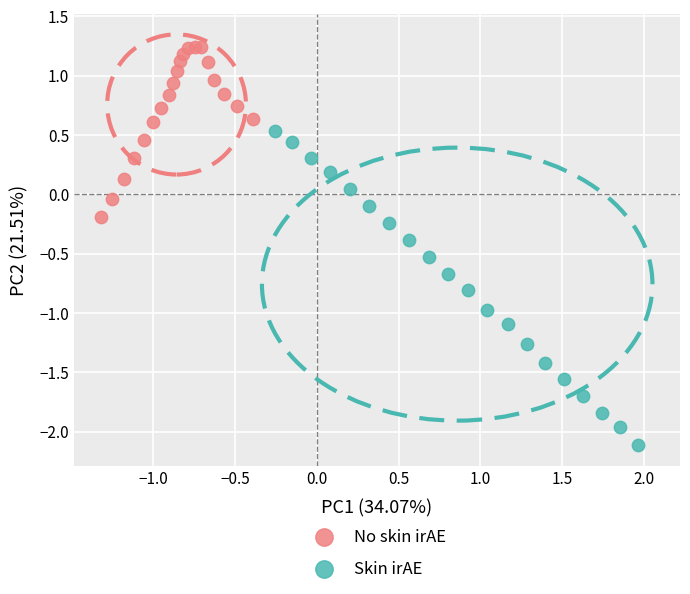

Which series contains the highest Y value?

No skin irAE